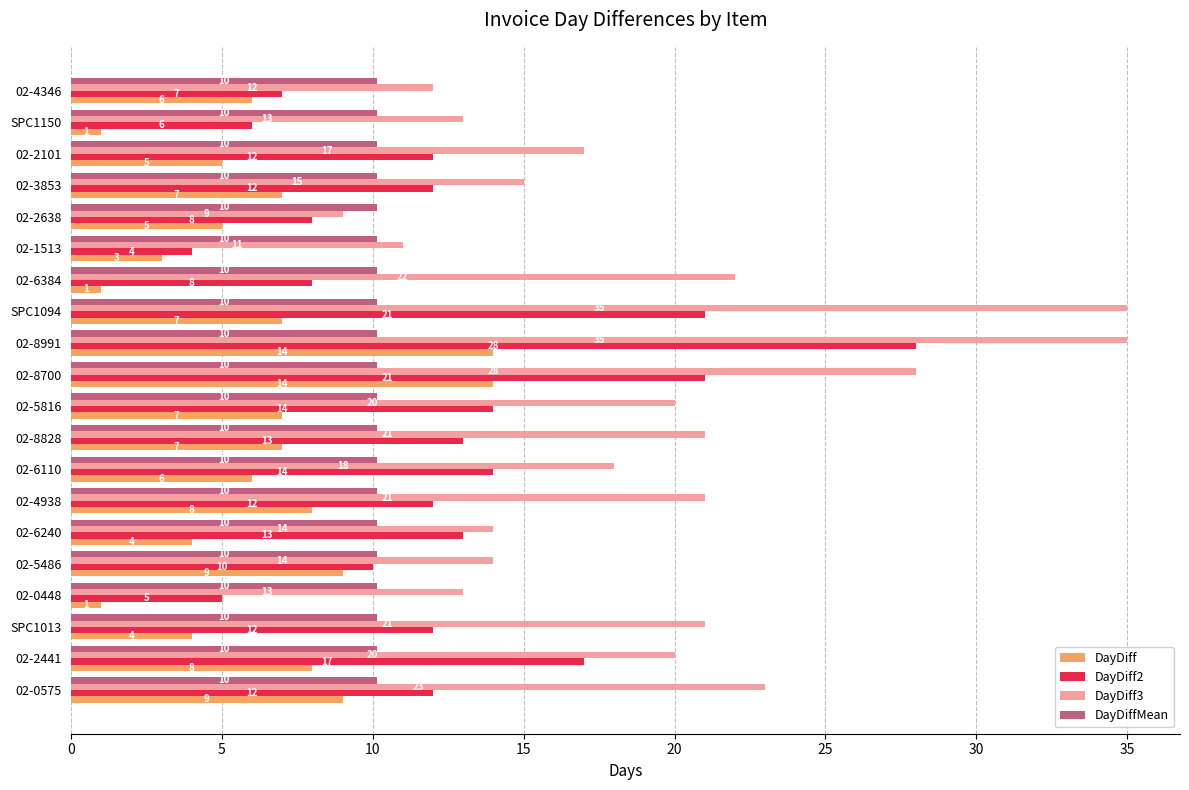

How many categories are shown in the chart?

20